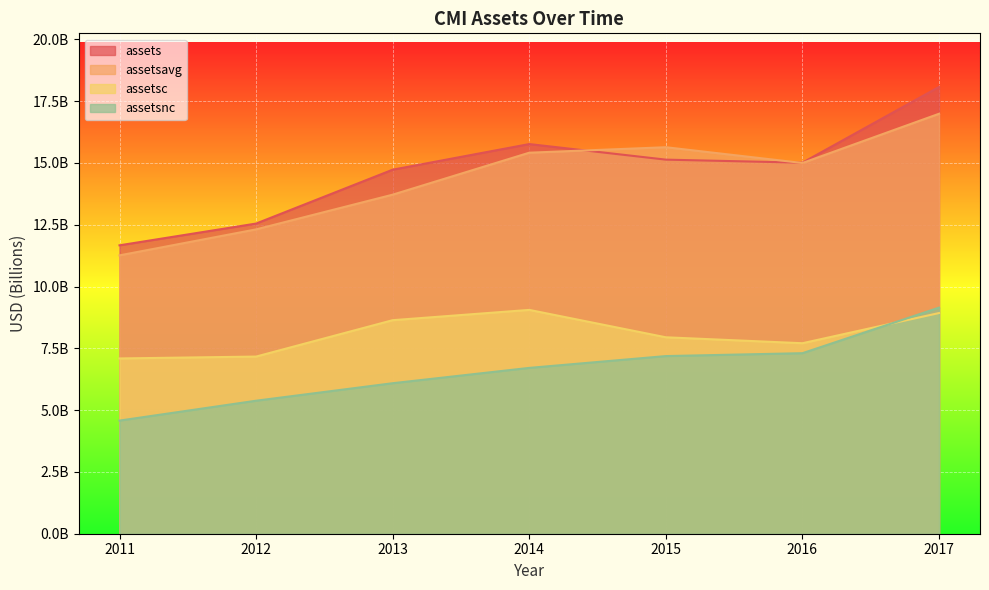

Does the chart display data point markers on the line(s)?

No